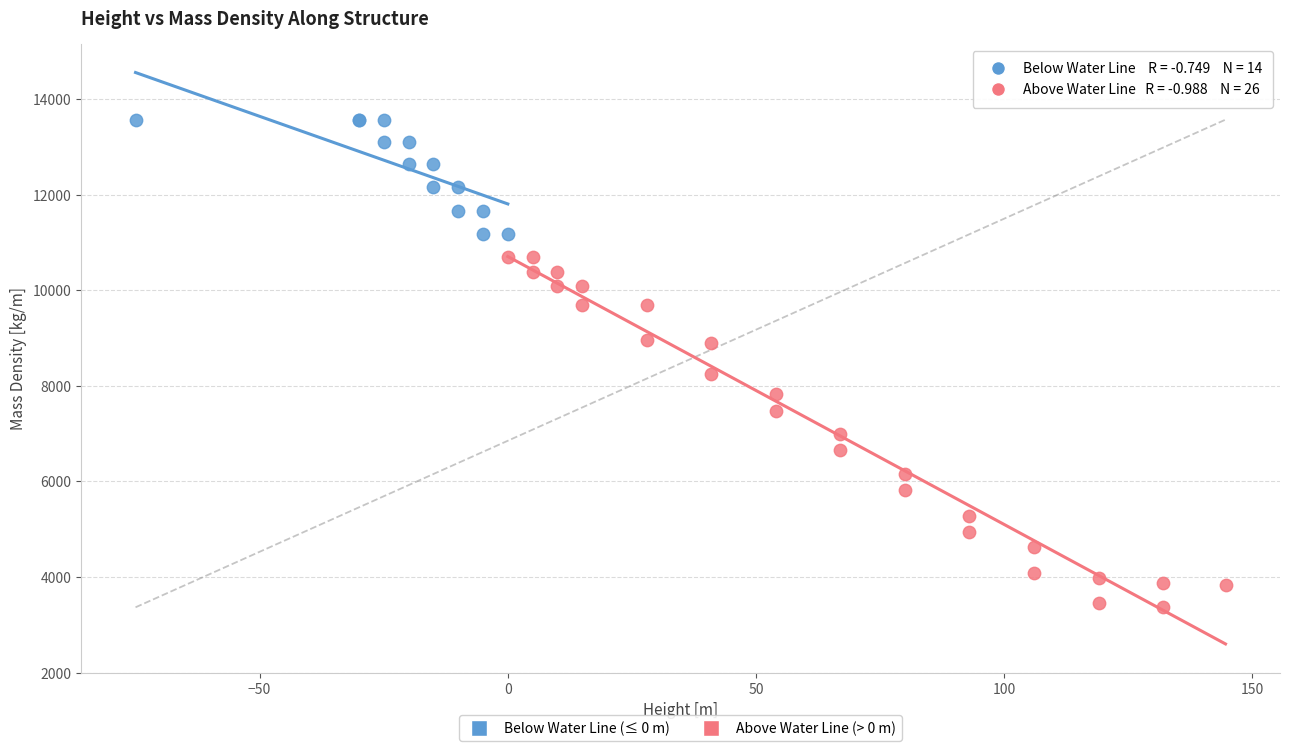

Which series contains the highest Y value?

Below Water Line (≤ 0 m)